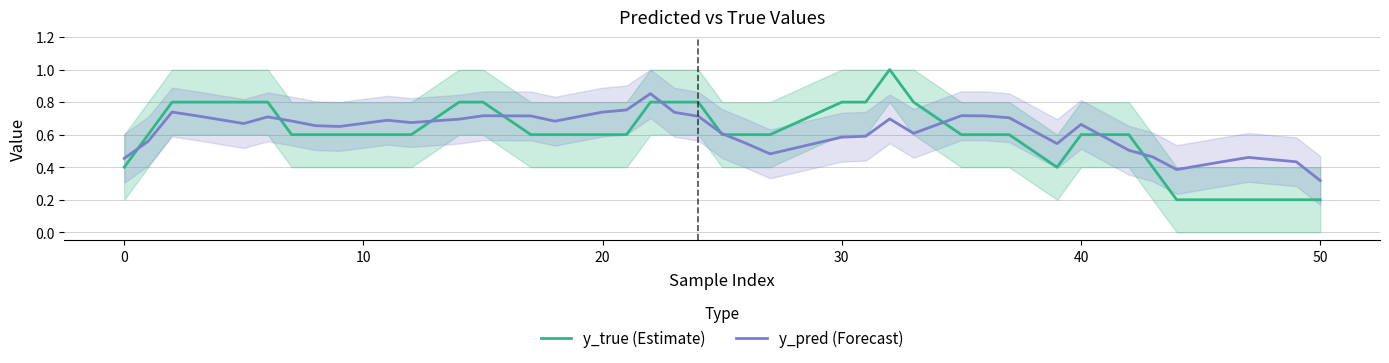

What is the highest value of the y_true (Estimate) series?

1.0